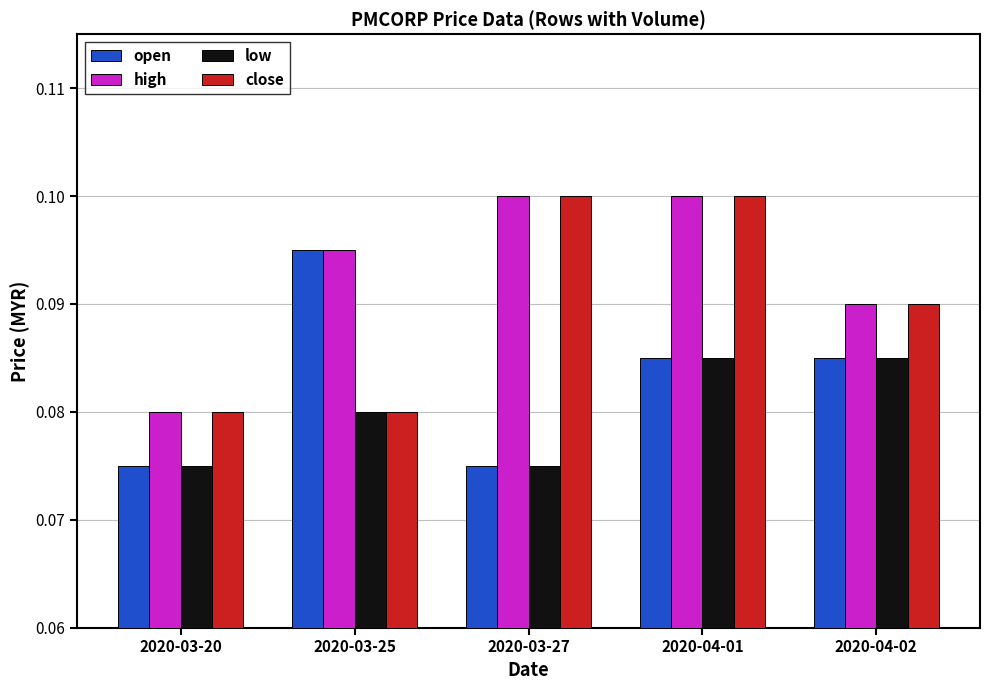

Which series changed the most between 2020-03-20 and 2020-03-25?

open